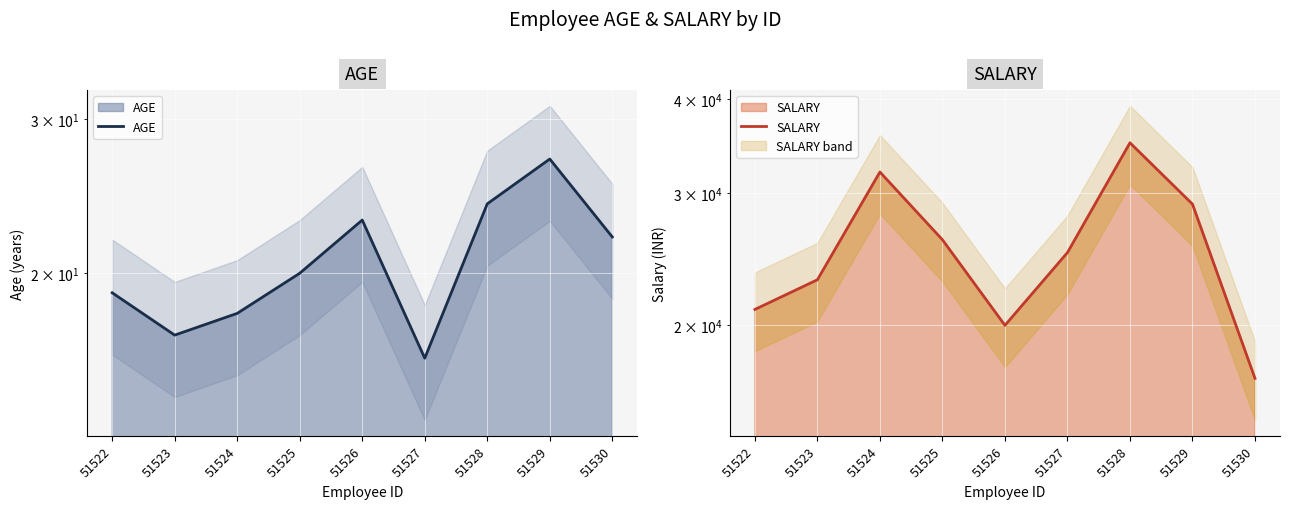

What is the total value across all series at 51525?

26020